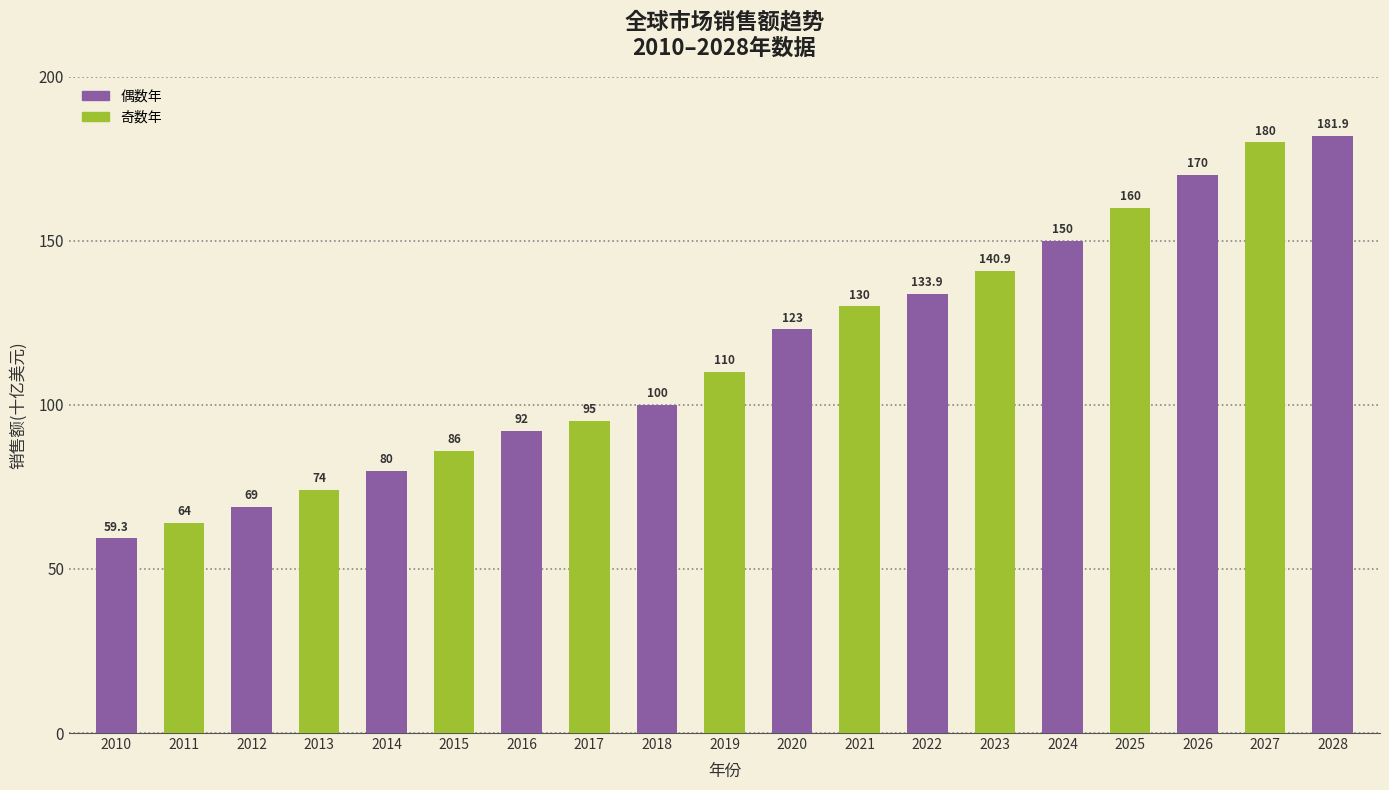

Which category has the lowest value across all series?

2010